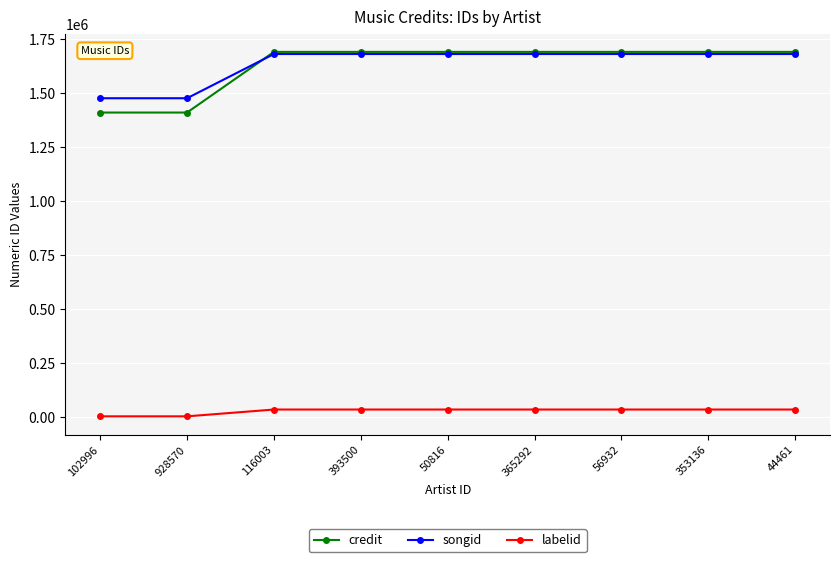

Reading right to left, extract all data points from this chart.

credit: 1691566	1691566	1691566	1691566	1691566	1691566	1691566	1410830	1410830
songid: 1681725	1681725	1681725	1681725	1681725	1681725	1681725	1477044	1477044
labelid: 36314	36314	36314	36314	36314	36314	36314	4820	4820